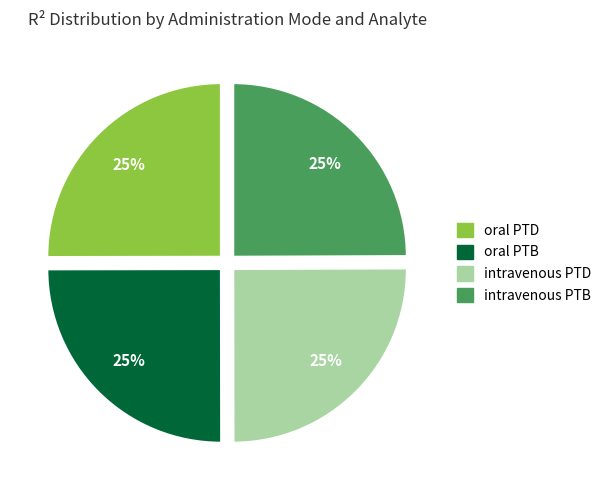

How many segments does this pie chart have?

4